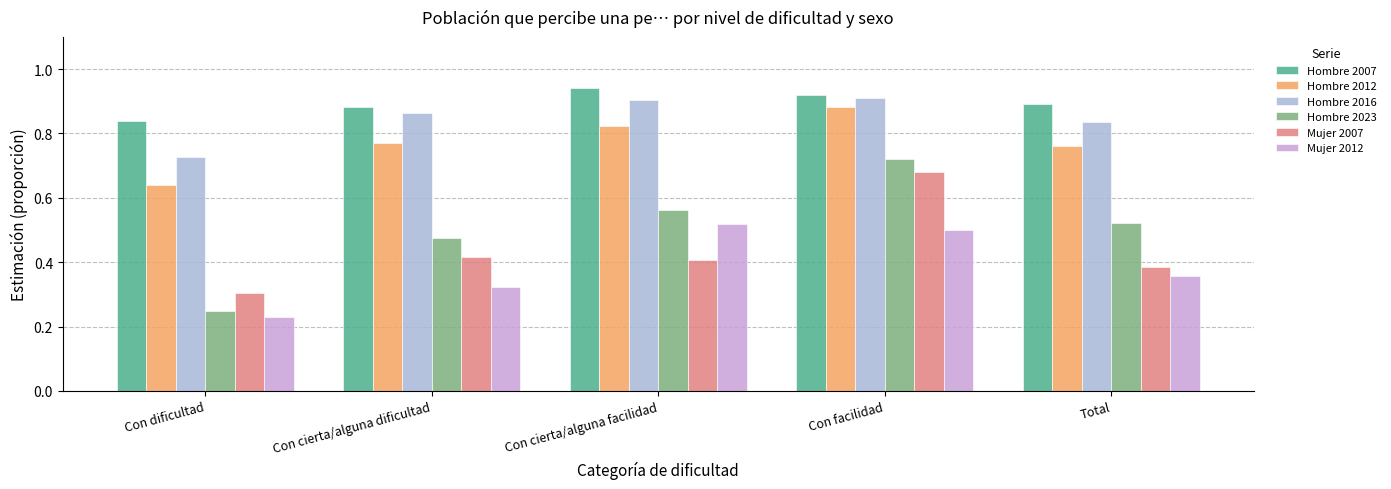

Are the bars grouped side by side (vs. stacked)?

Yes